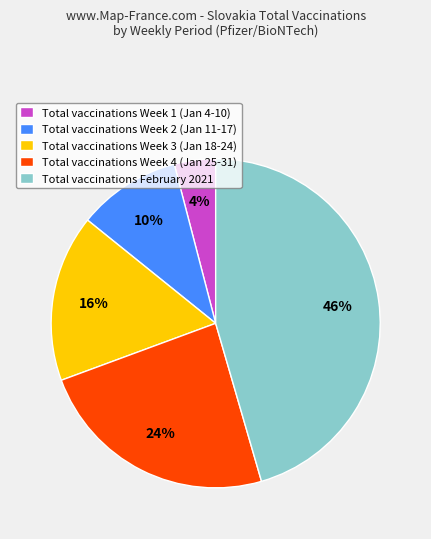

What is the largest slice in the pie chart?

Total vaccinations February 2021